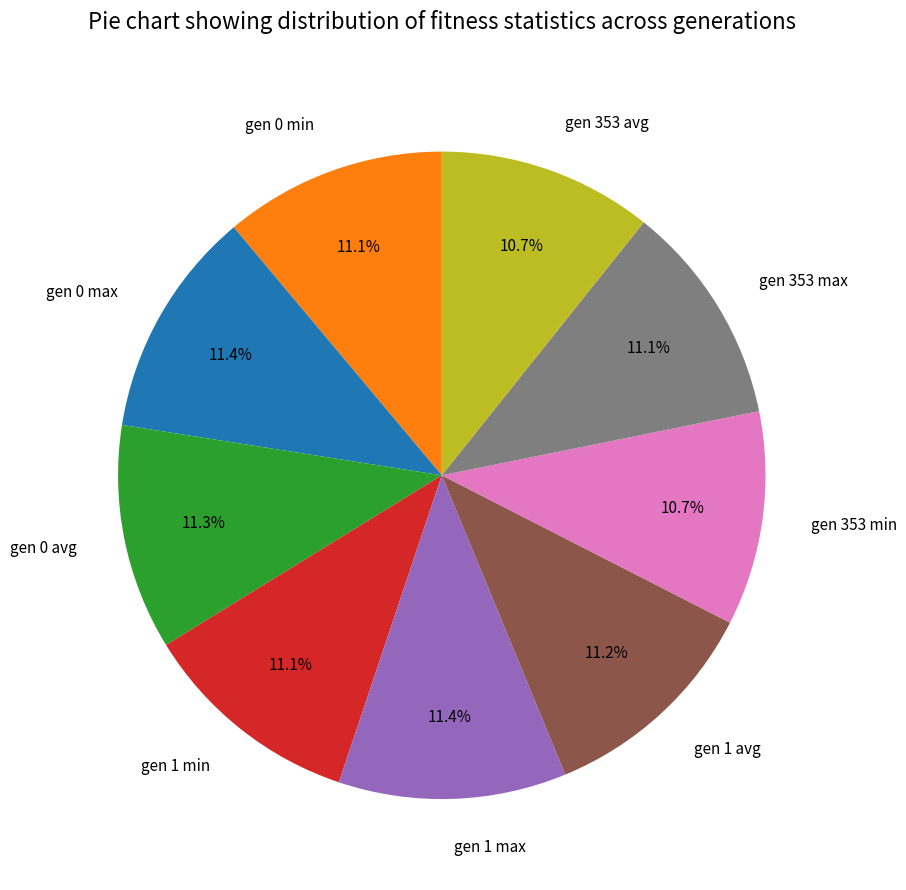

Do gen 1 min and gen 1 avg together represent more than half of the pie?

No